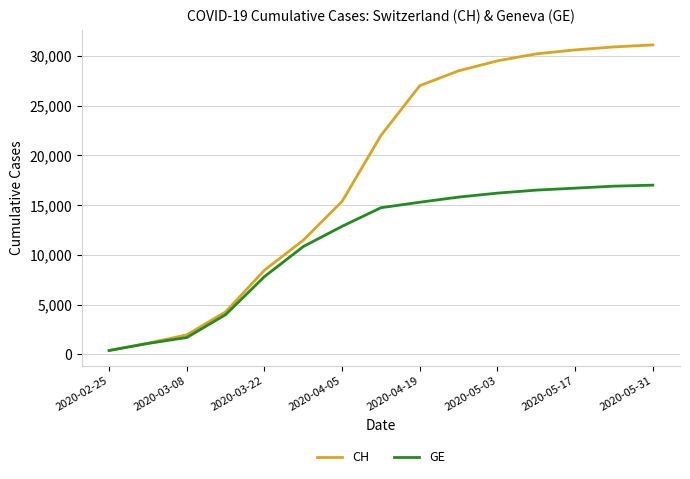

What is the maximum value for GE?

17000